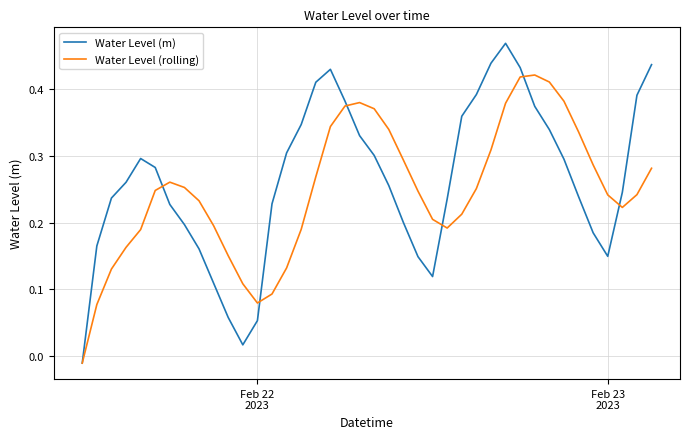

List the series in order of their peak value, lowest first.

Water Level (rolling), Water Level (m)